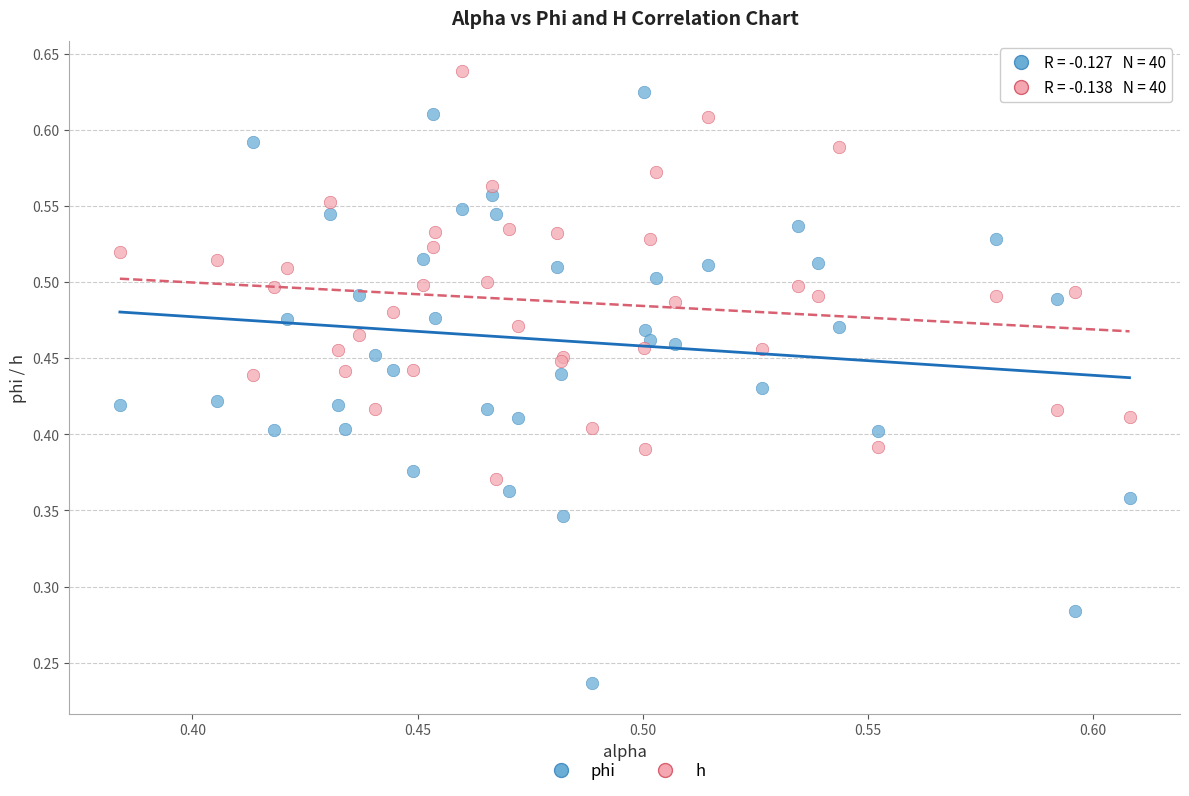

Which series contains the lowest Y value?

phi